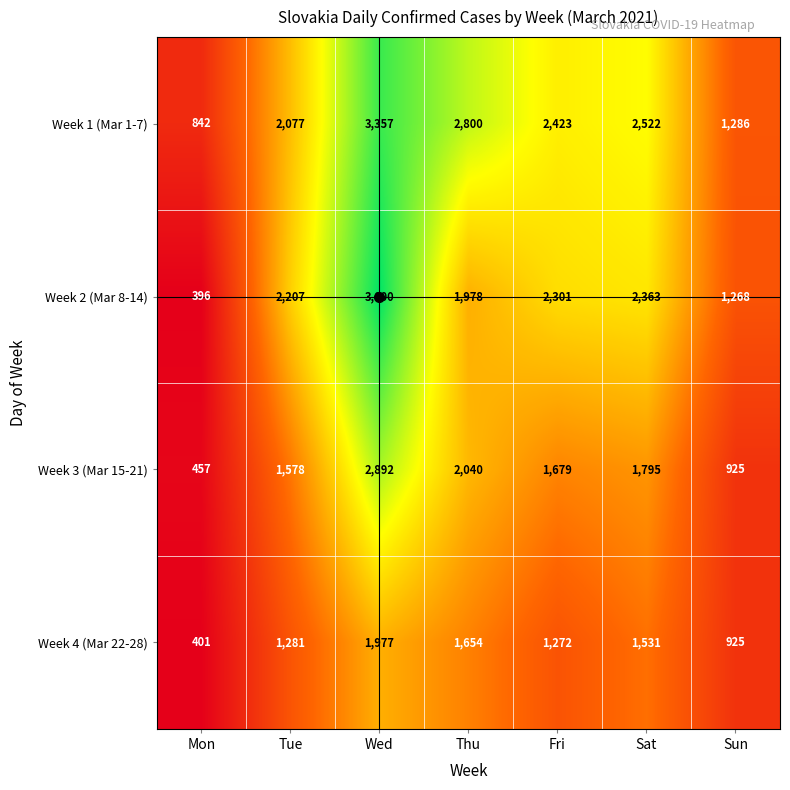

True or false: Week 3 (Mar 15-21) has a value of 1578 at Tue.

True